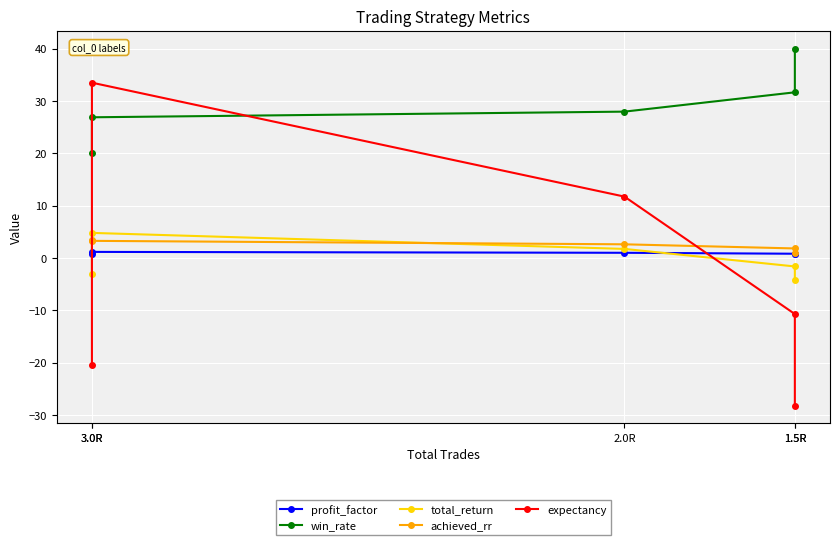

The value of total_return at 3.0R is 4.8. True or false?

True